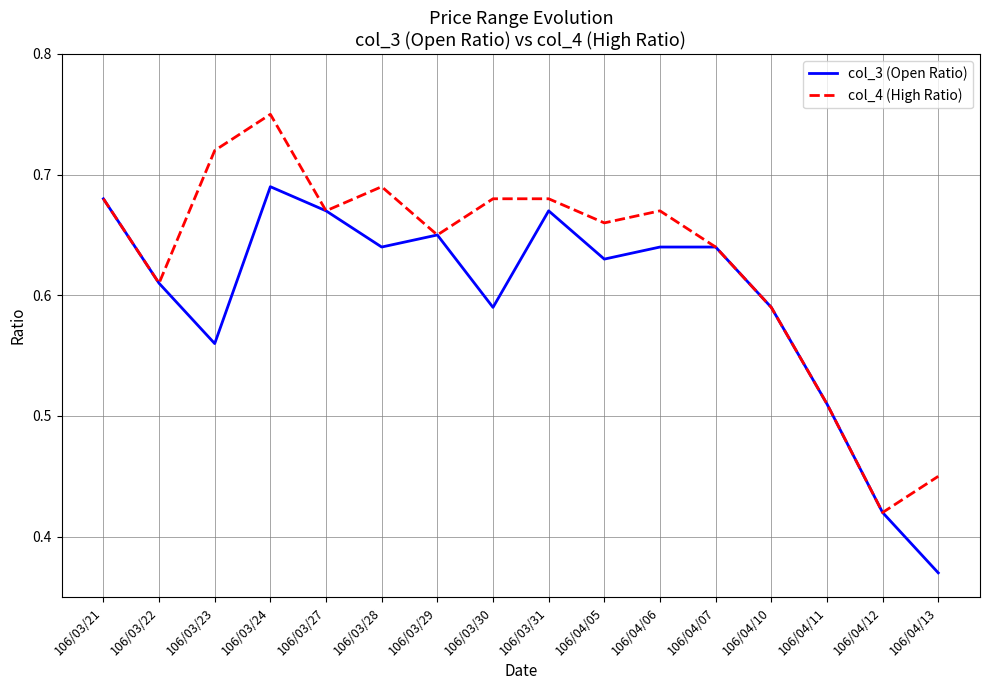

Which series changed the most between 106/04/06 and 106/04/11?

col_4 (High Ratio)